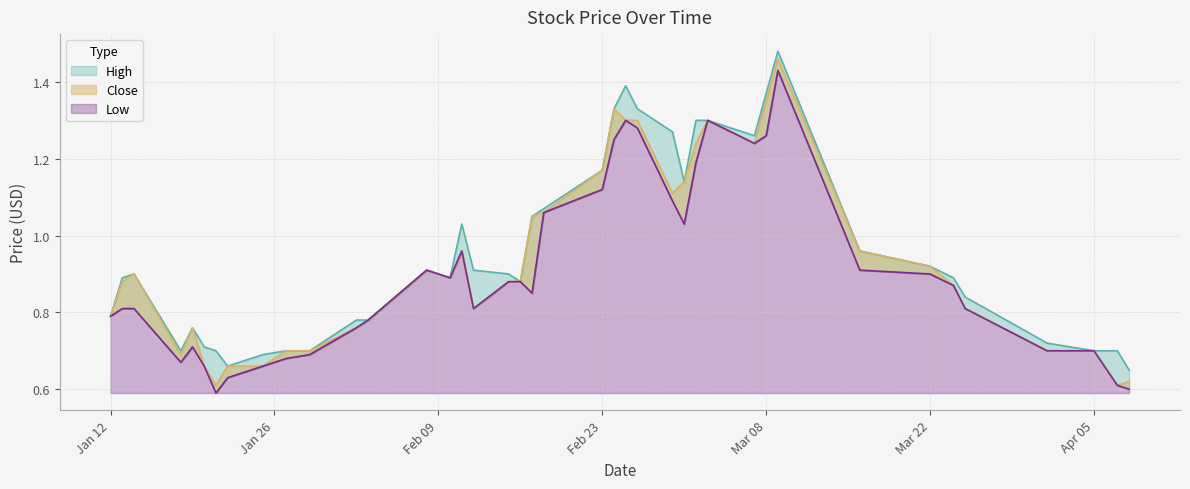

Between 2016-01-27 and 2016-03-08, which series saw the biggest shift?

High